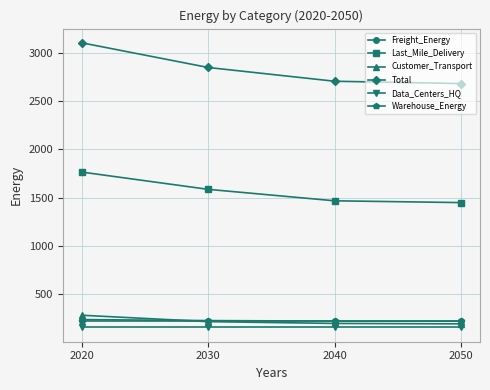

What is the maximum value for Data_Centers_HQ?

157.7